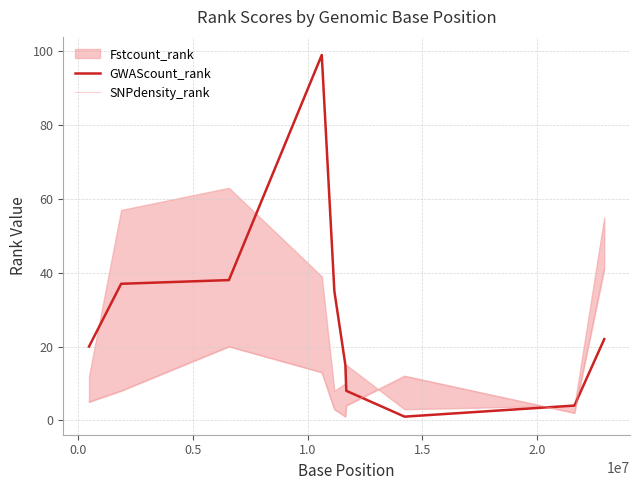

Where is the first local maximum for SNPdensity_rank?

0.5